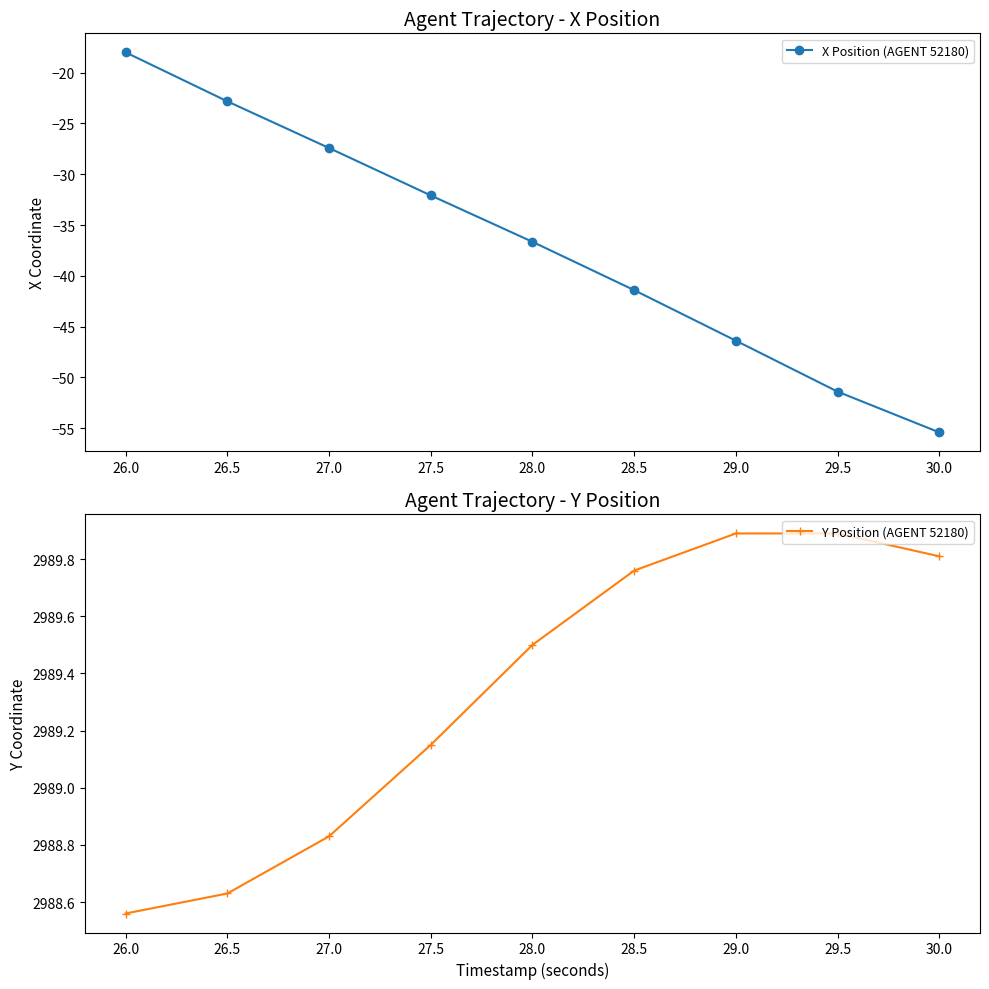

True or false: Y Position (AGENT 52180) has more than 1 points higher than both neighbors.

False